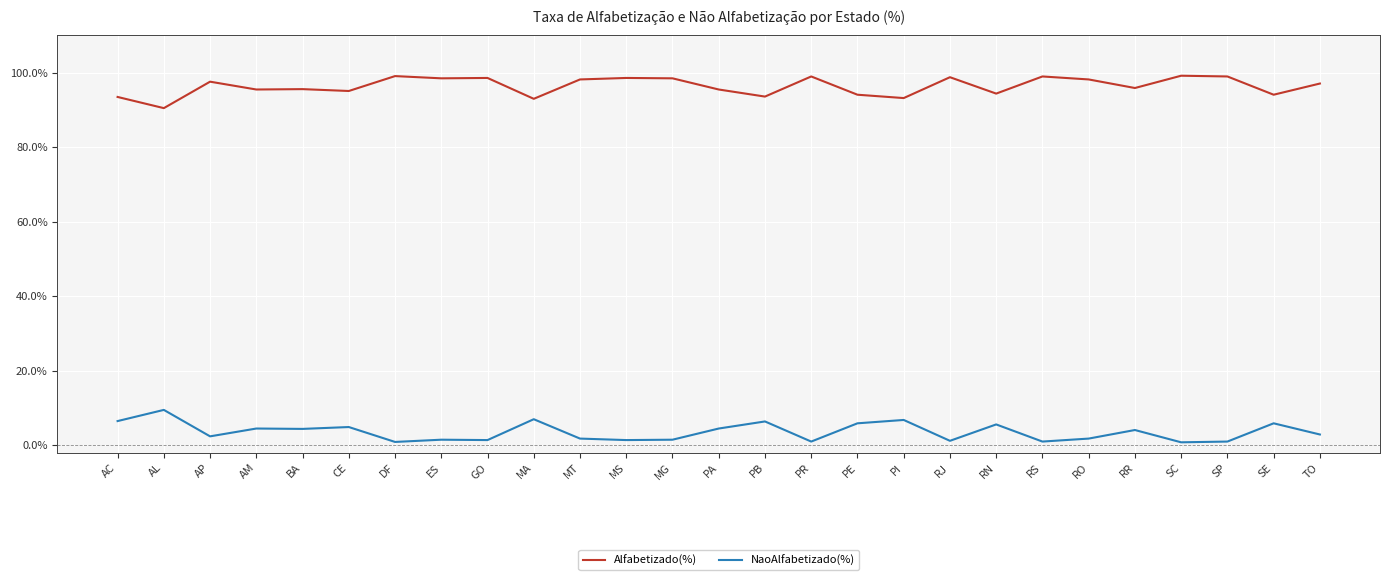

What is the label of the 17th point from the left?

PE